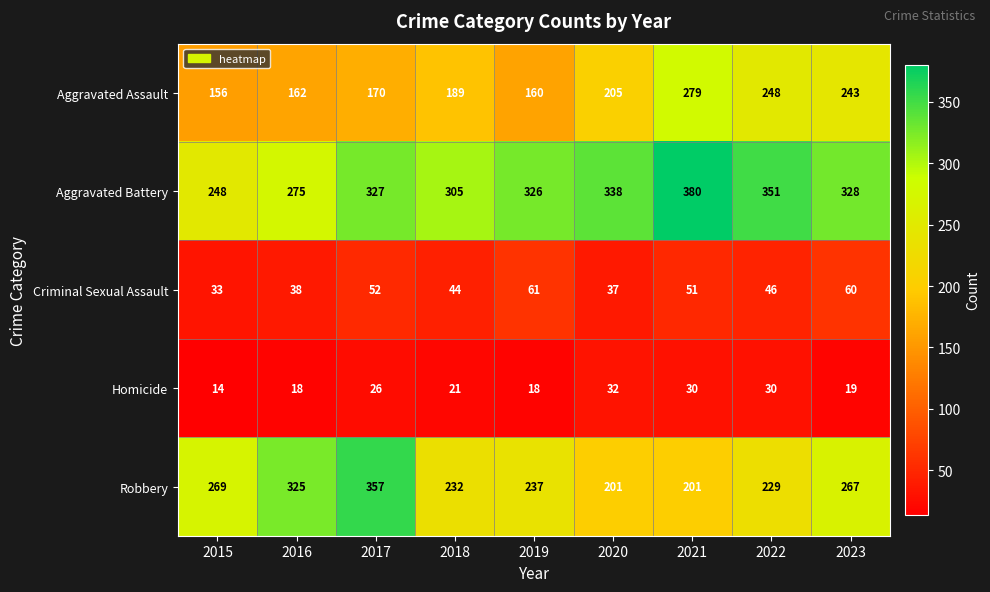

What is the total value across all series at 2018?

791